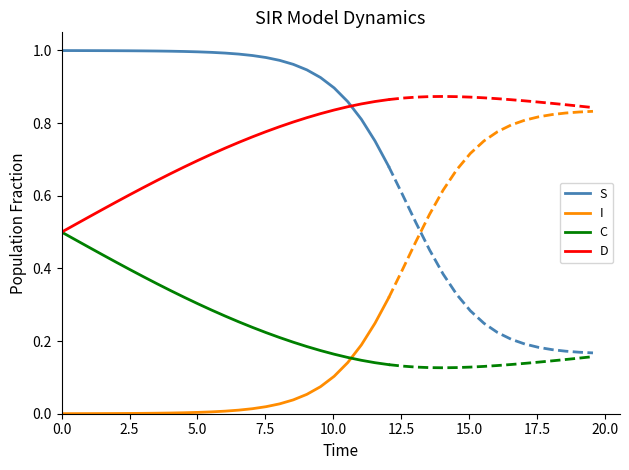

Which series ends up on top after the final intersection of D and S?

D